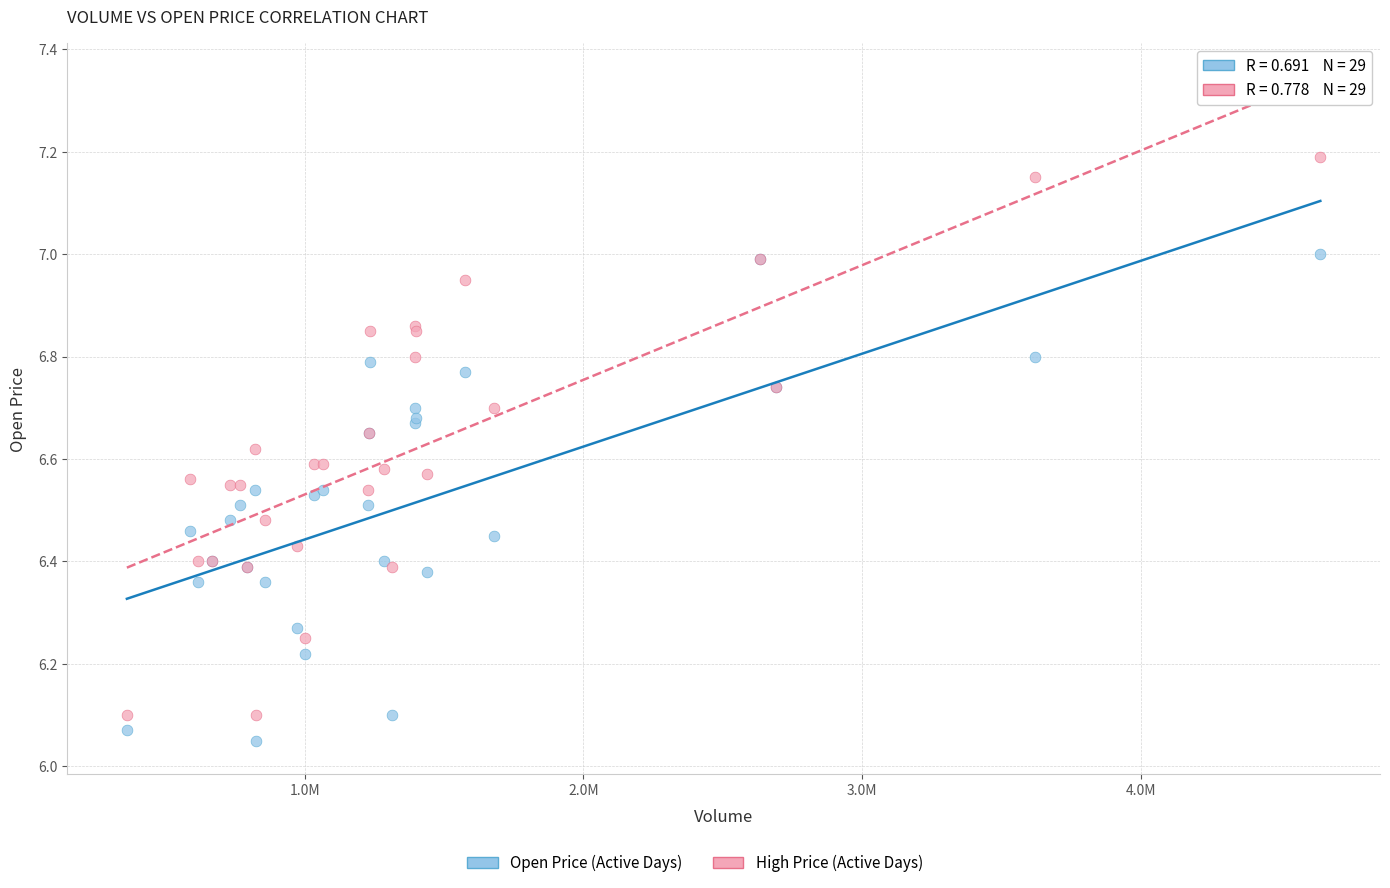

Which series has the largest Y range (max minus min)?

High Price (Active Days)